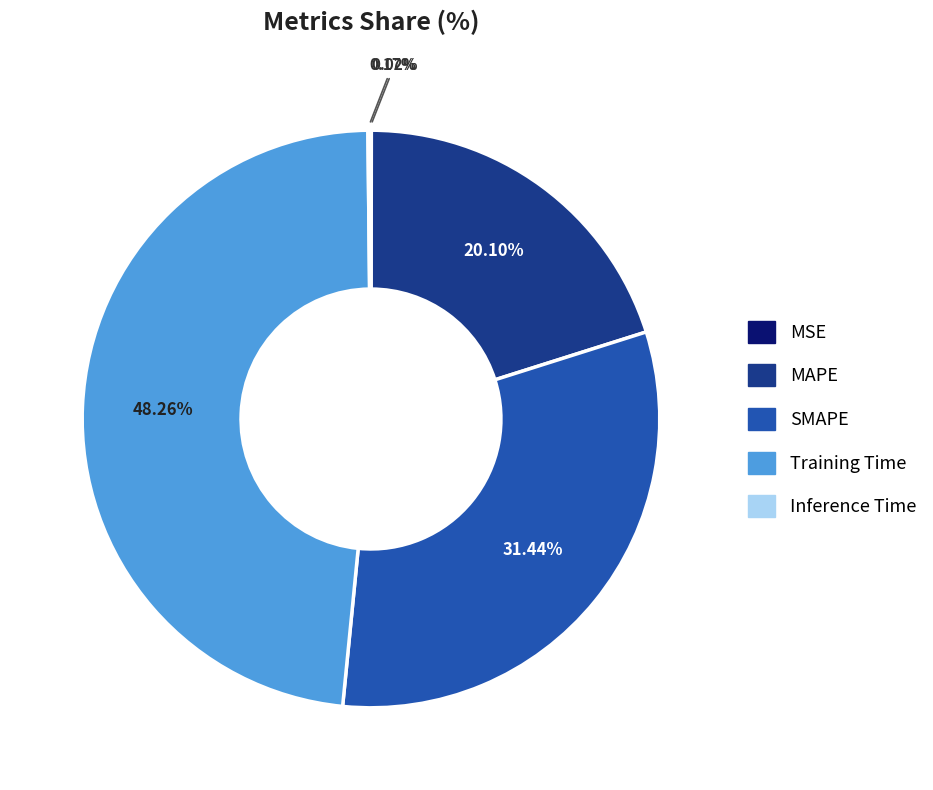

True or false: MAPE accounts for 20% of the total.

True